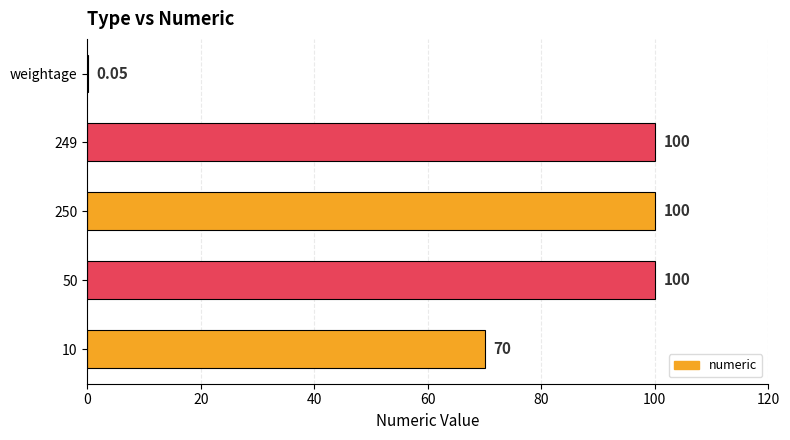

Between 10 and 249, which is larger?

249